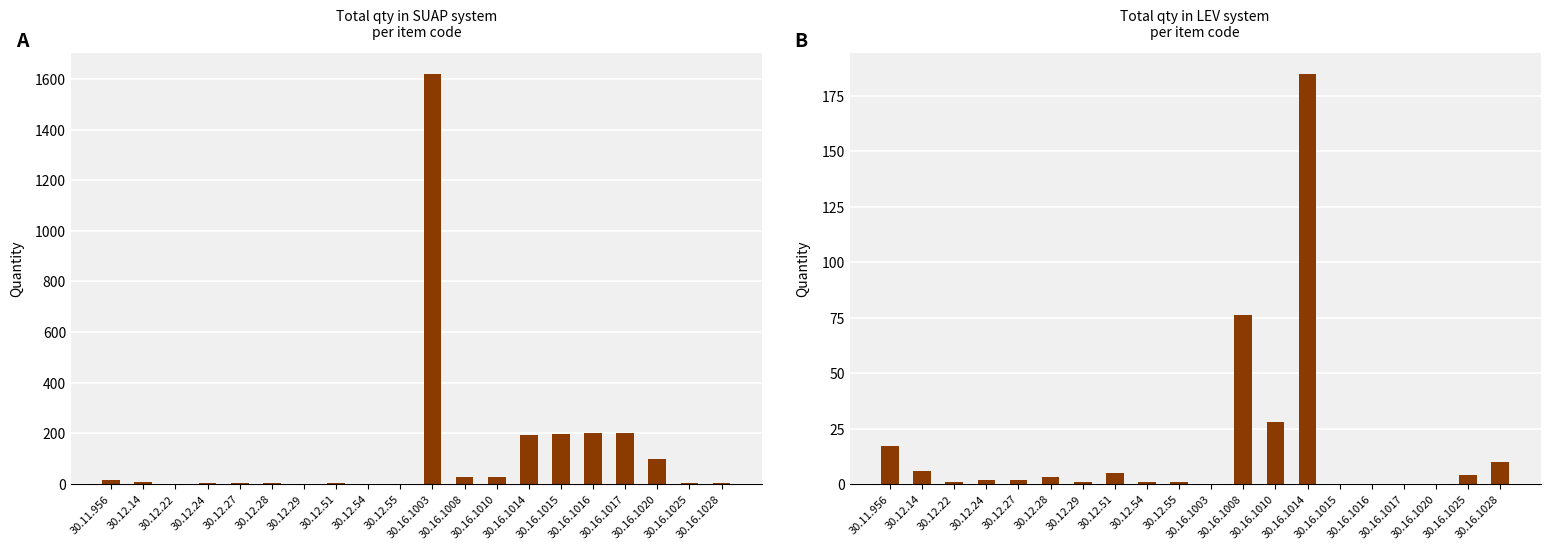

At 30.16.1020, list the series in order from largest to smallest.

qtd_suap, qtd_lev